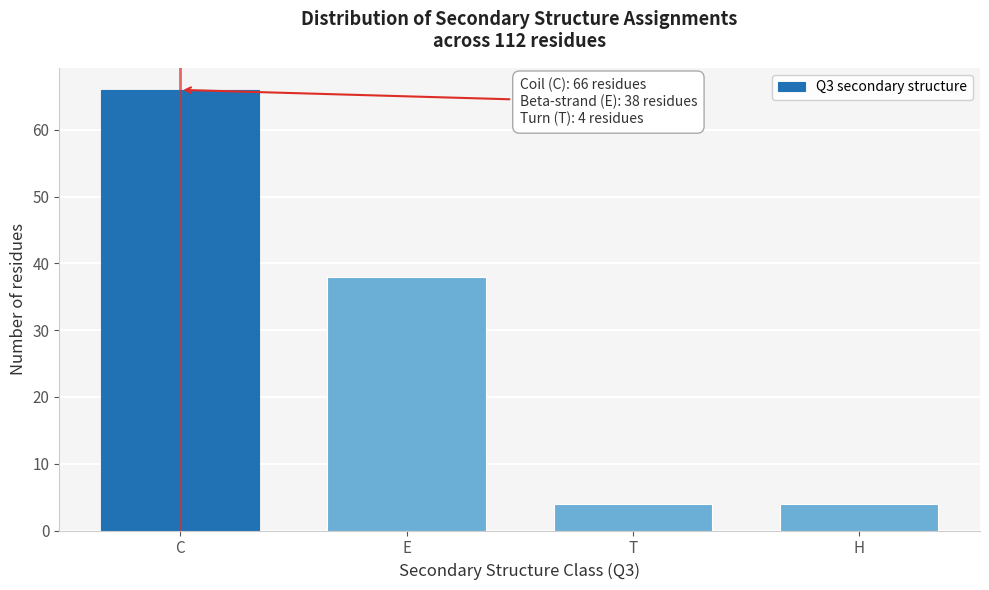

Reading left to right, transcribe all the data shown in this chart.

C=66	E=38	T=4	H=4